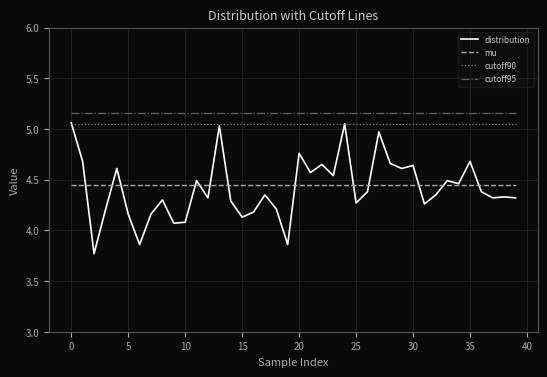

True or false: distribution and cutoff95 cross at least once.

False